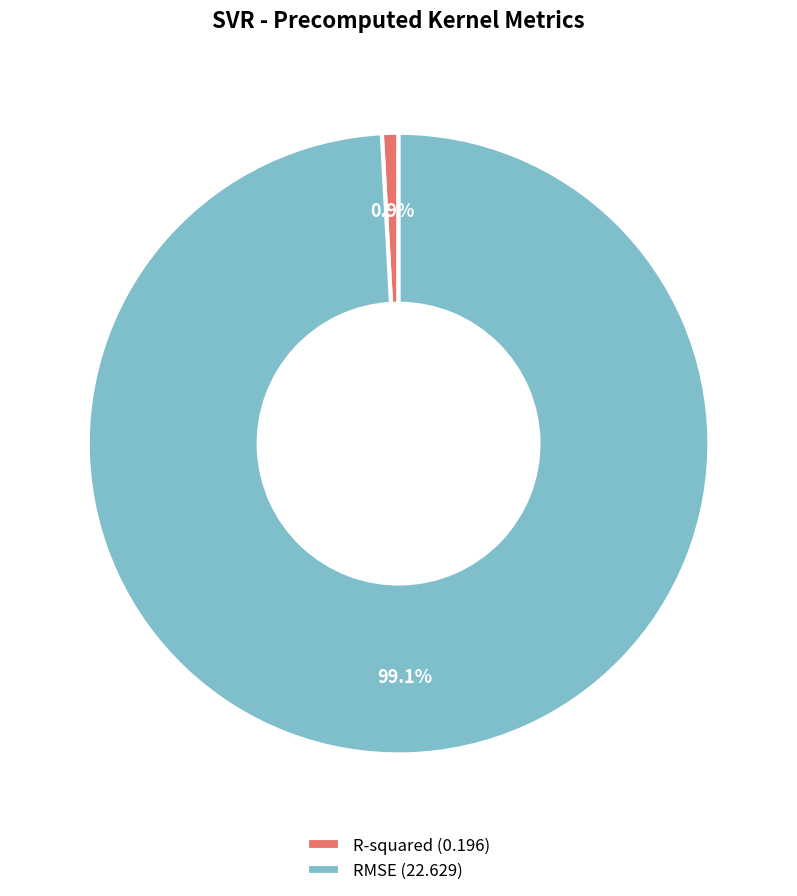

Which category has the biggest portion of the pie?

RMSE